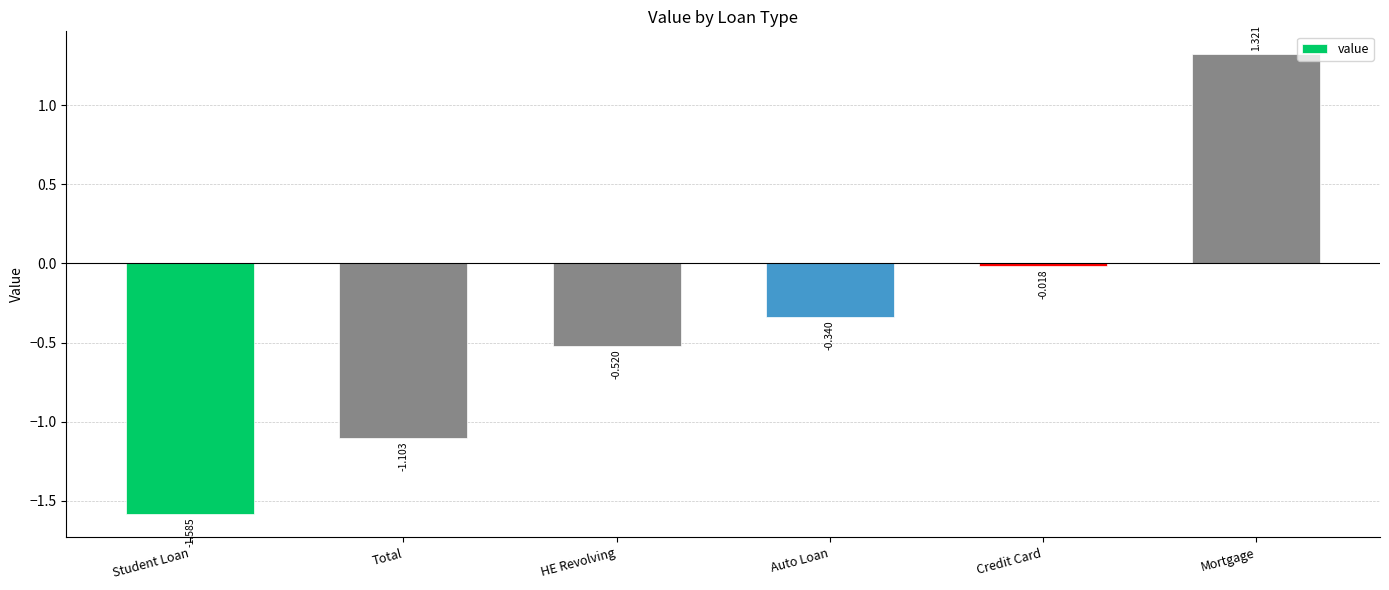

The value at Auto Loan is -0.1. True or false?

False